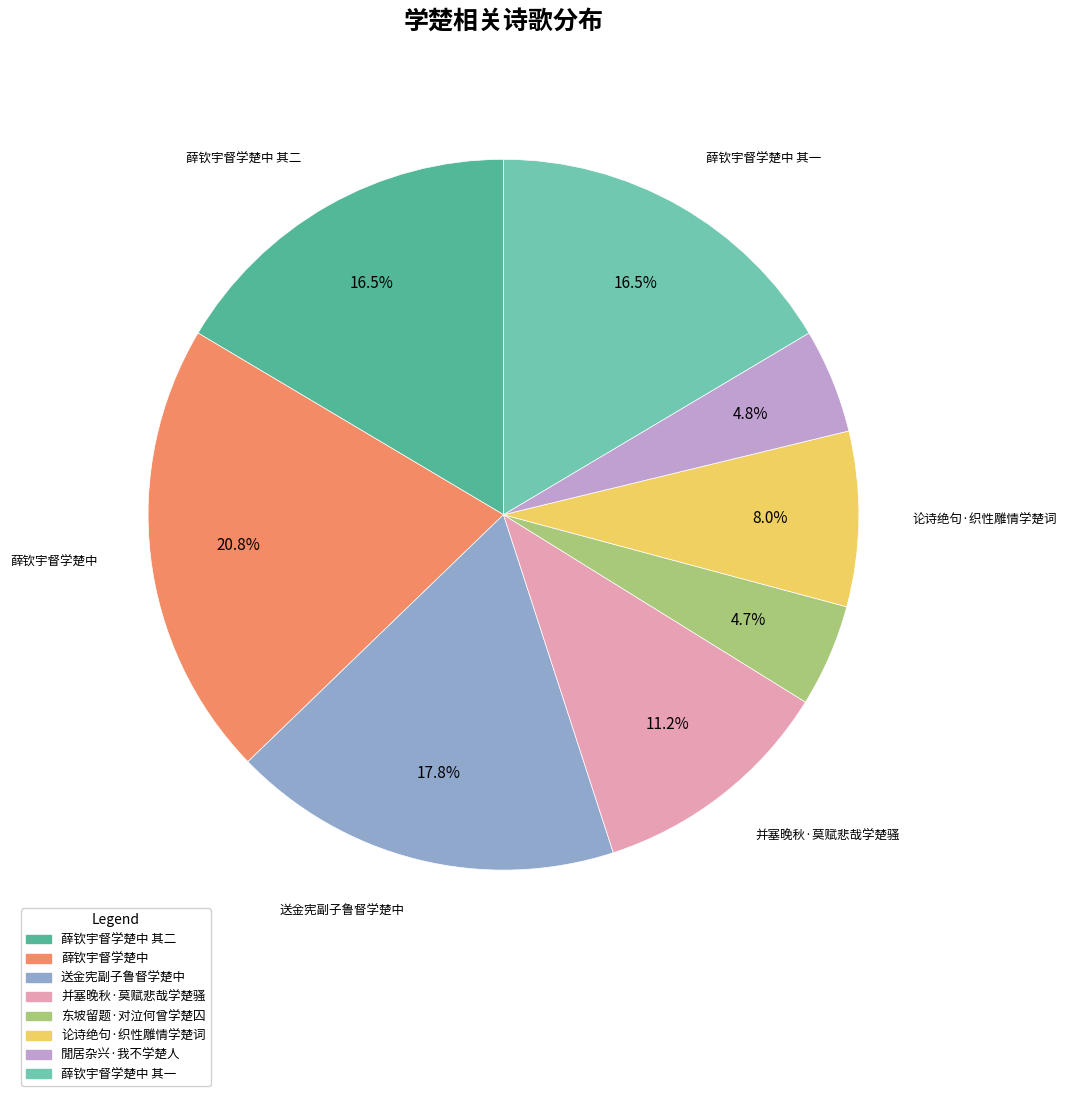

Does any single category account for the majority?

No